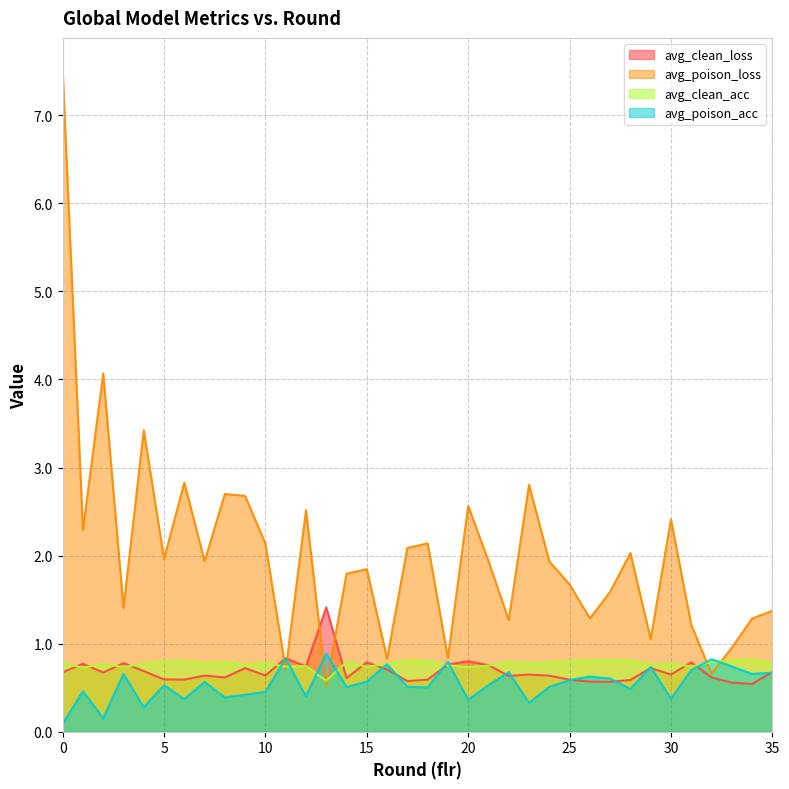

What is the value of the avg_poison_loss point at the 7th from the left?

2.8